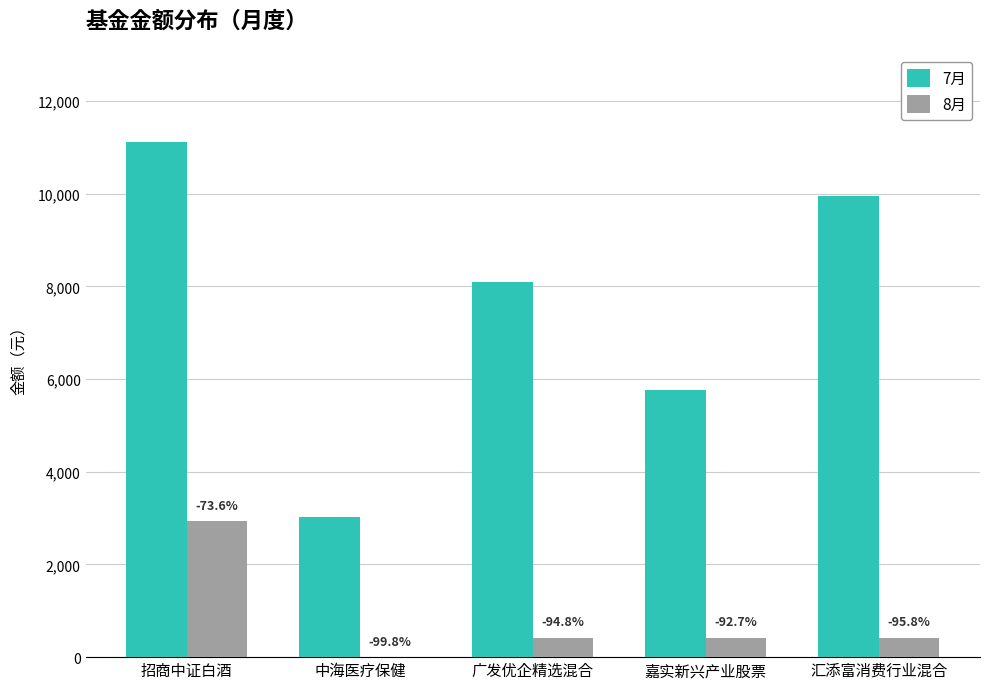

How many groups of bars are there?

5